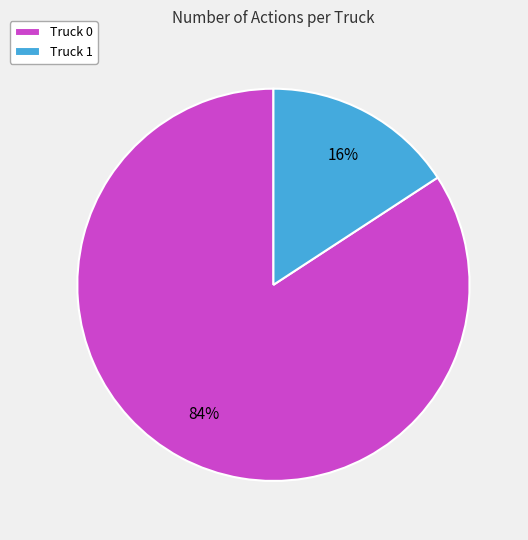

Combined, do Truck 1 and Truck 0 account for over 50%?

Yes